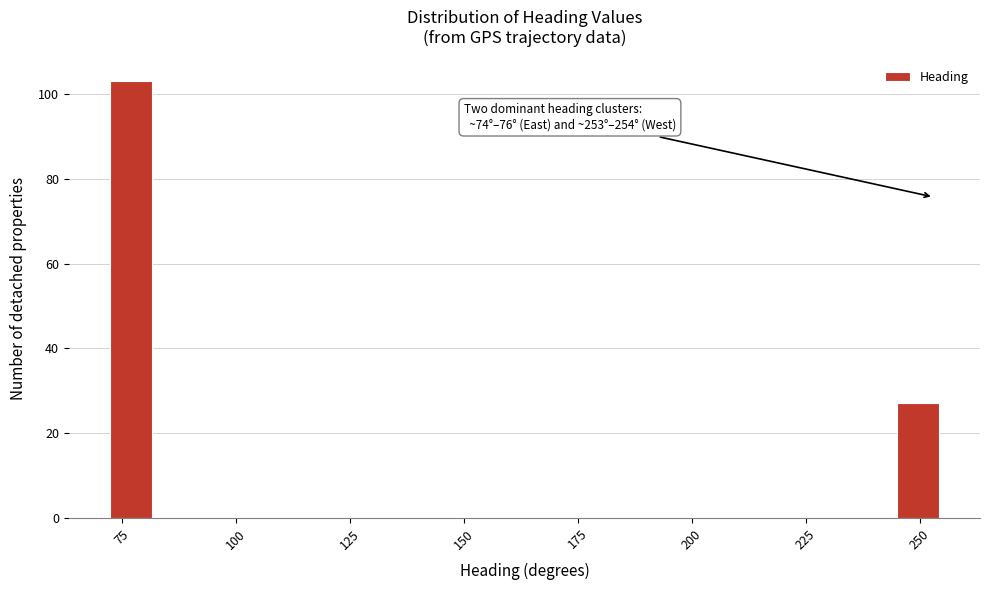

Read against the x-axis, roughly where is the centre of the tallest bar?

75